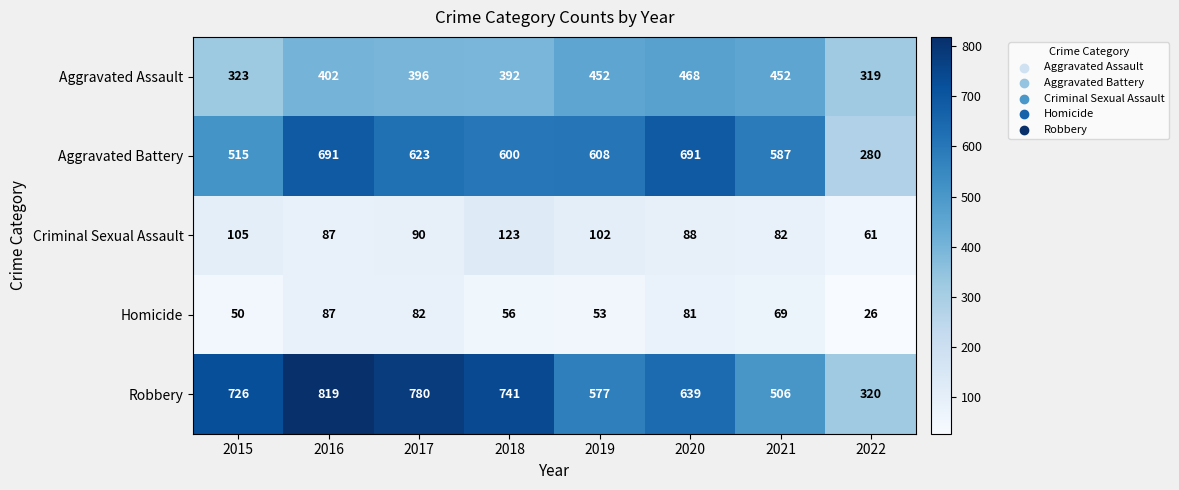

True or false: Homicide has a value of 50 at 2015.

True